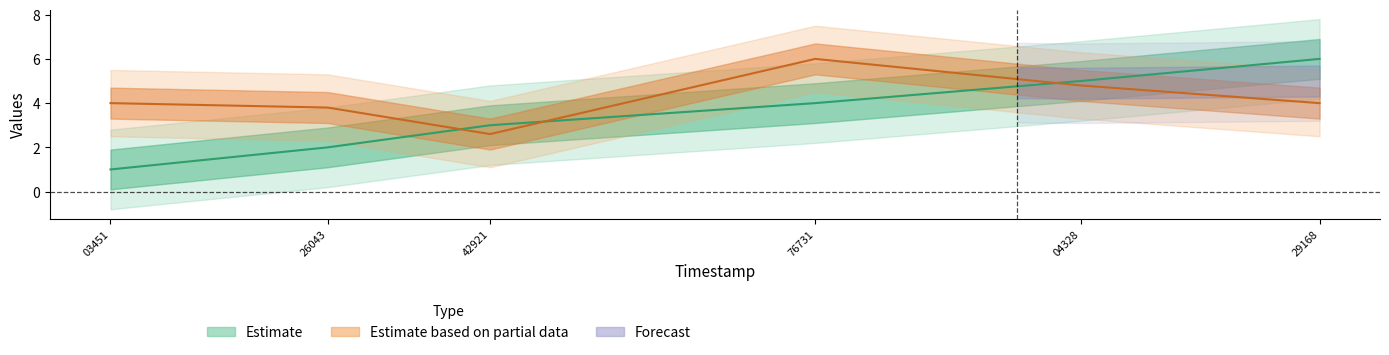

How many data points in solving_id are above 4?

2